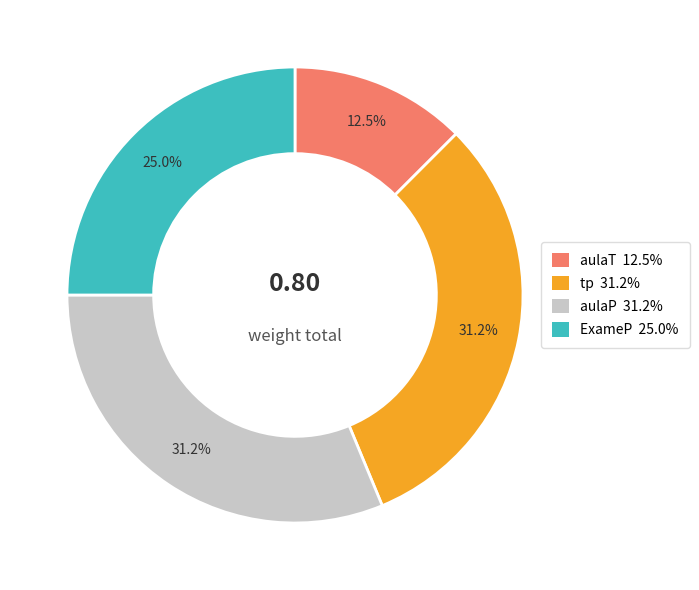

Is there any slice that represents more than half of the pie?

No